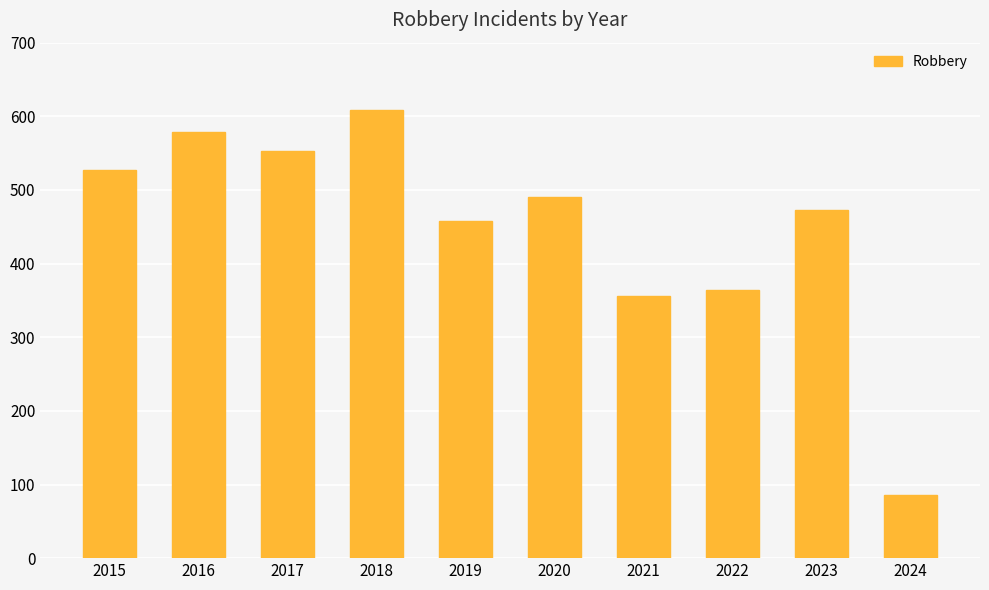

List the labels in order of value, largest first.

2018, 2016, 2017, 2015, 2020, 2023, 2019, 2022, 2021, 2024